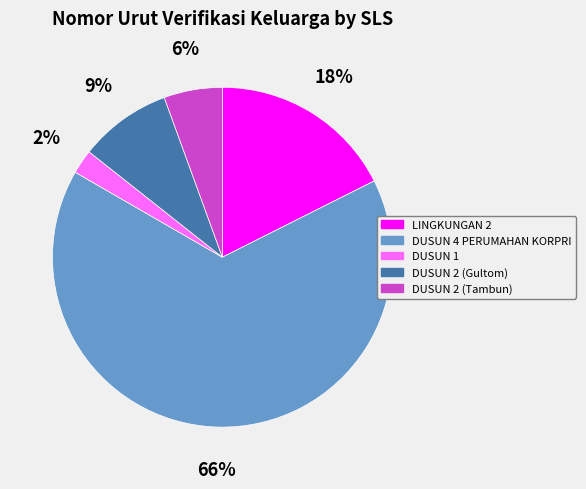

How many slices are in this pie chart?

5